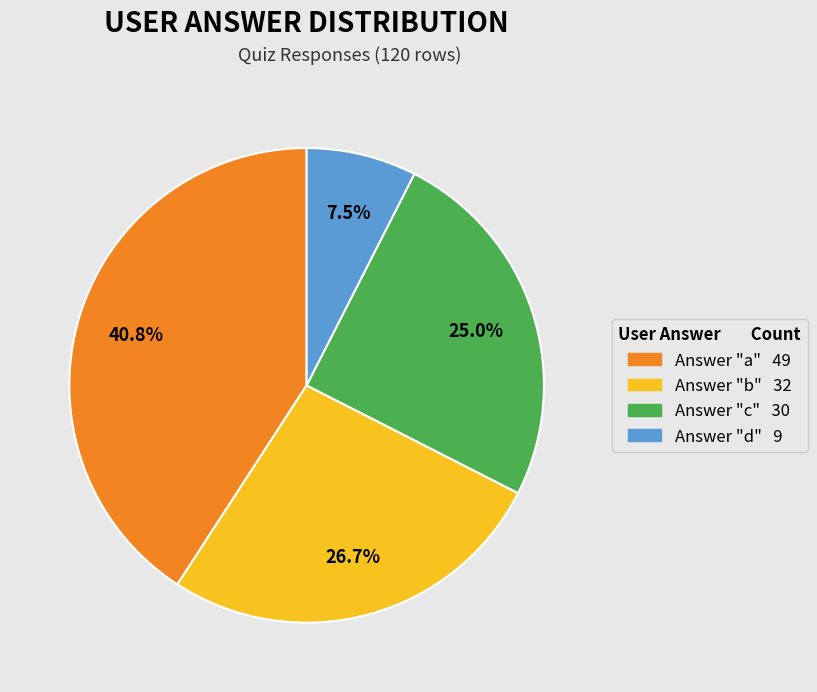

Is there a majority slice in this chart?

No